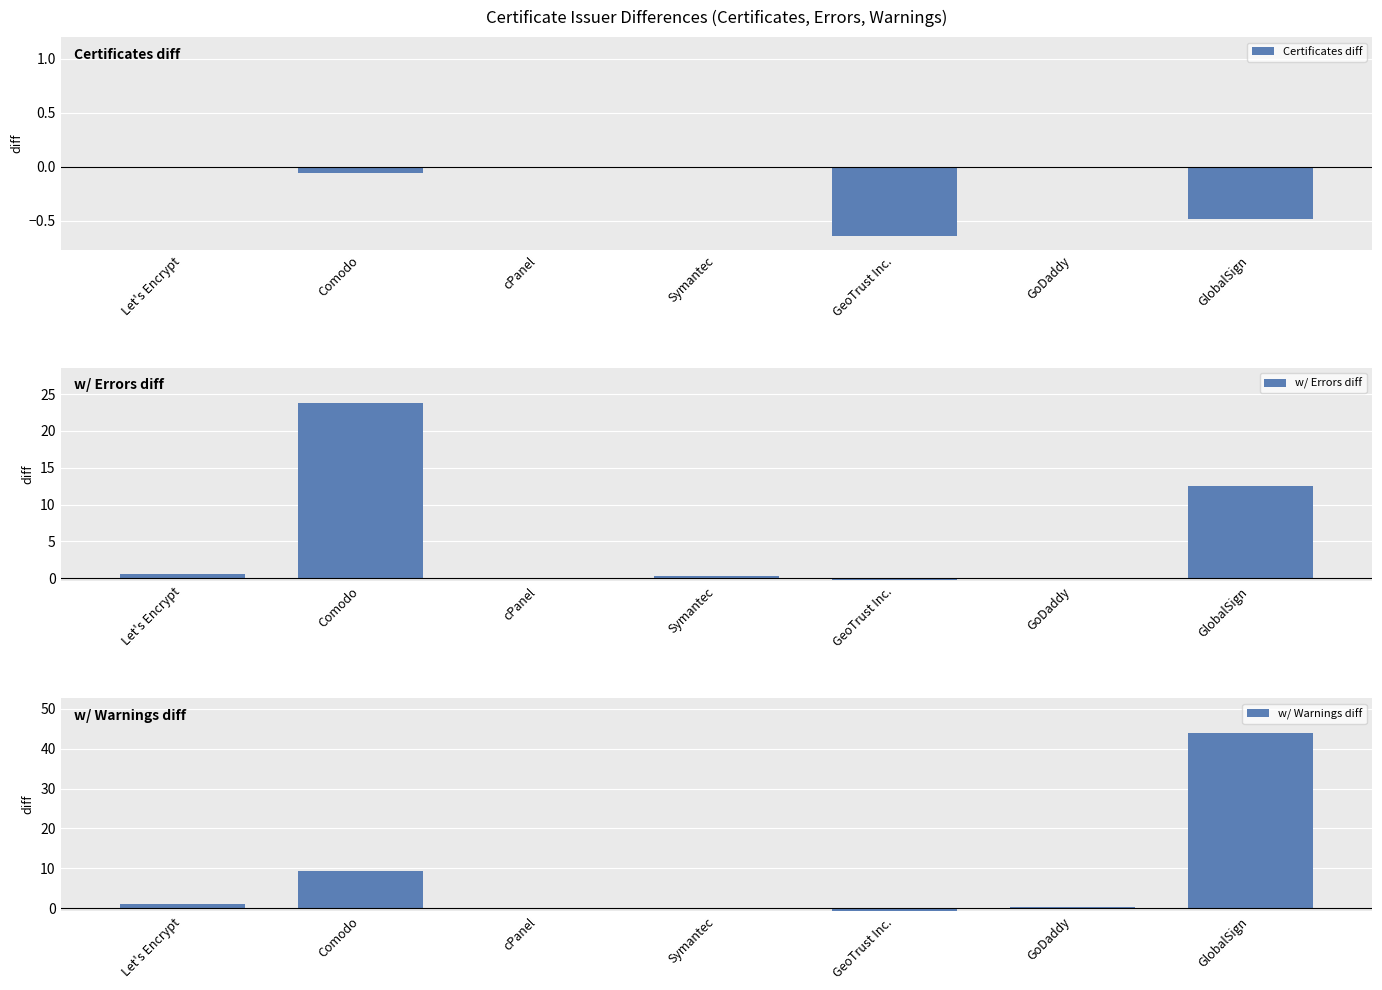

Which series has the largest range (max minus min)?

w/ Warnings diff